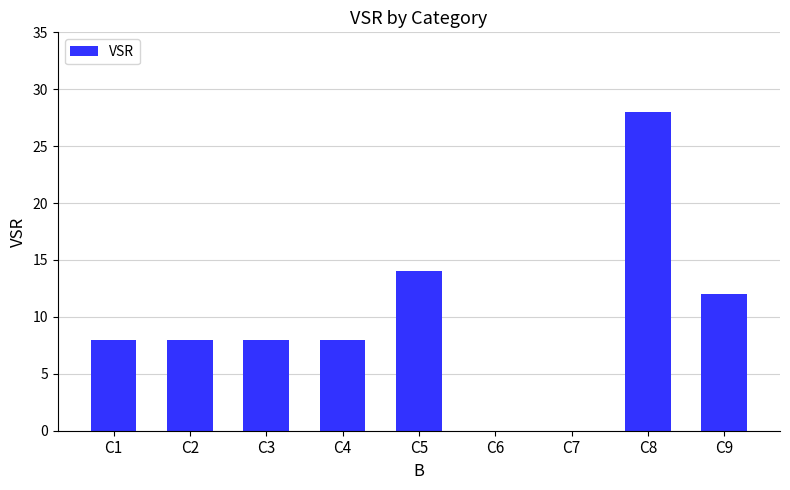

Read the value at C1.

8